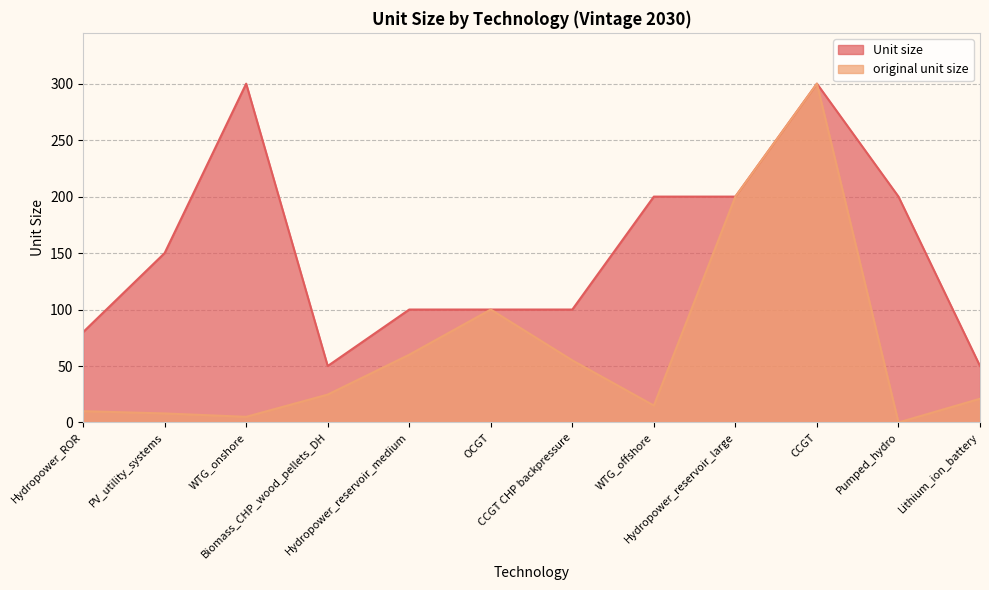

Which series has the largest total across all categories?

Unit size